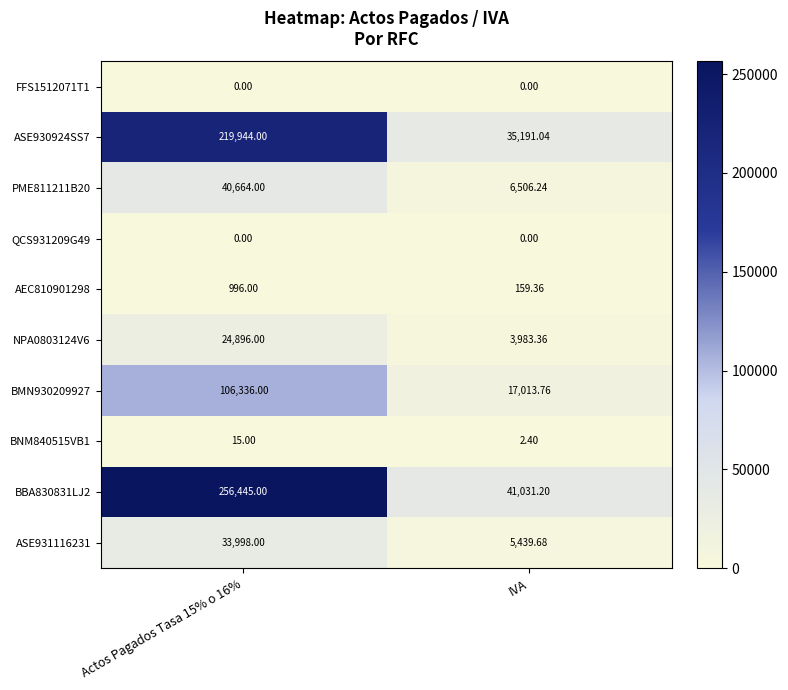

Which series has the largest total across all categories?

BBA830831LJ2